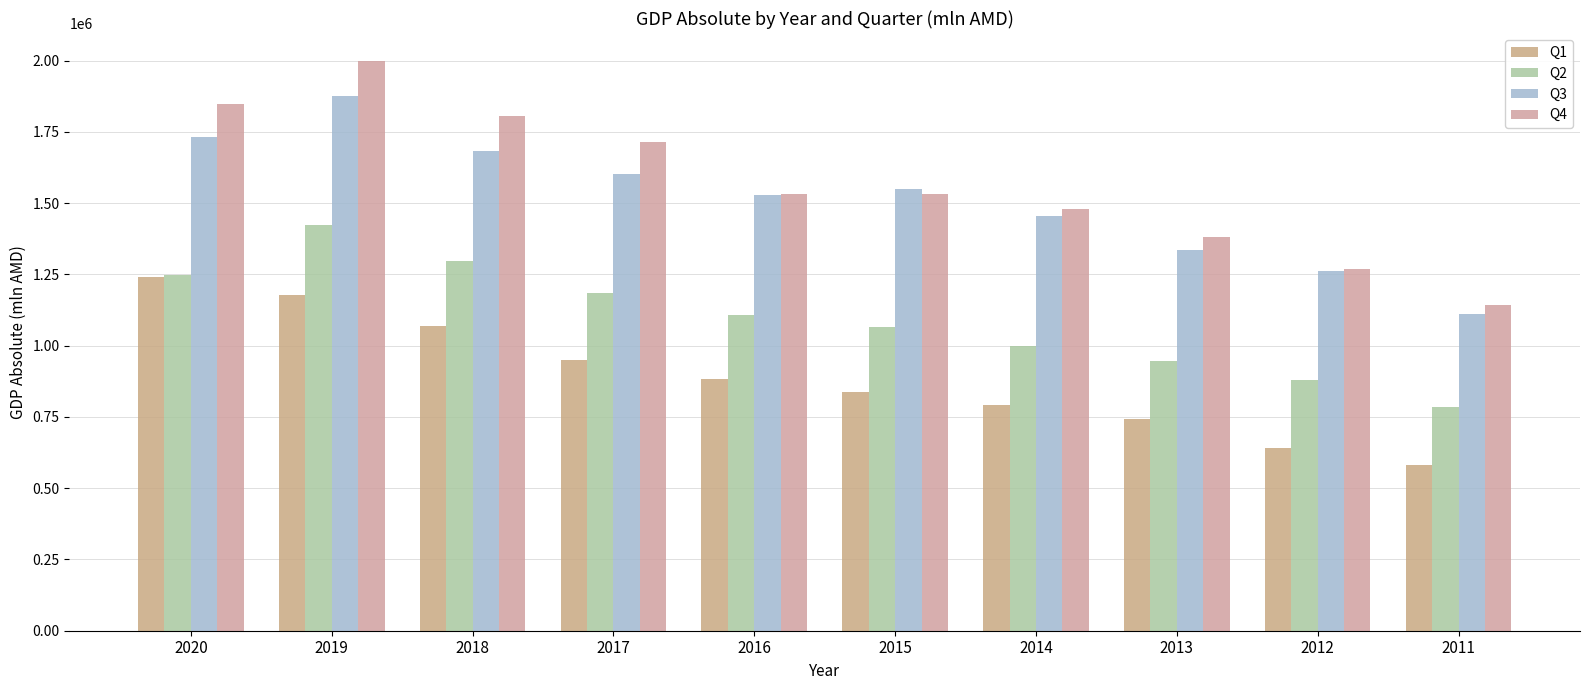

Is it true that Q1 equals 639437.1 at 2012?

True